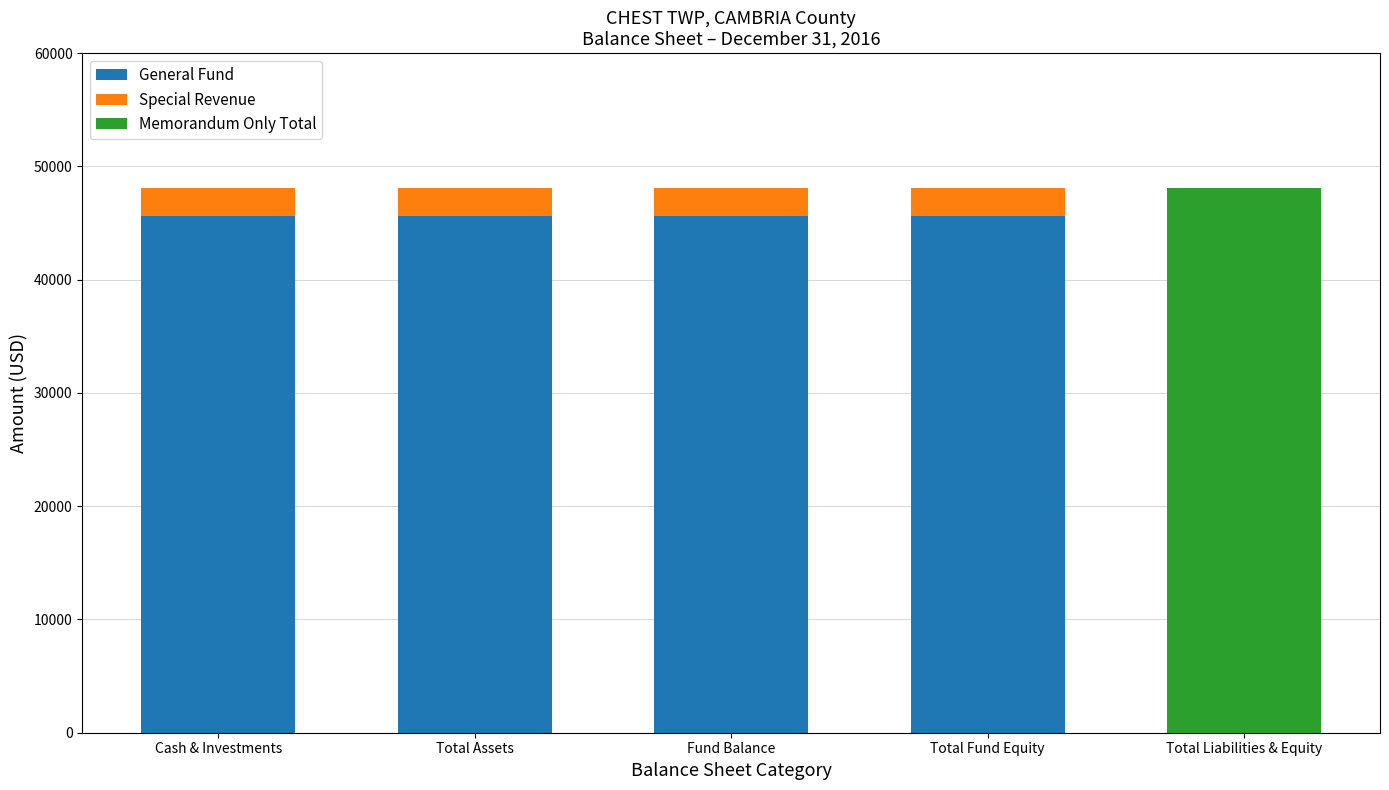

At which category is the sum across all series the highest?

Cash & Investments